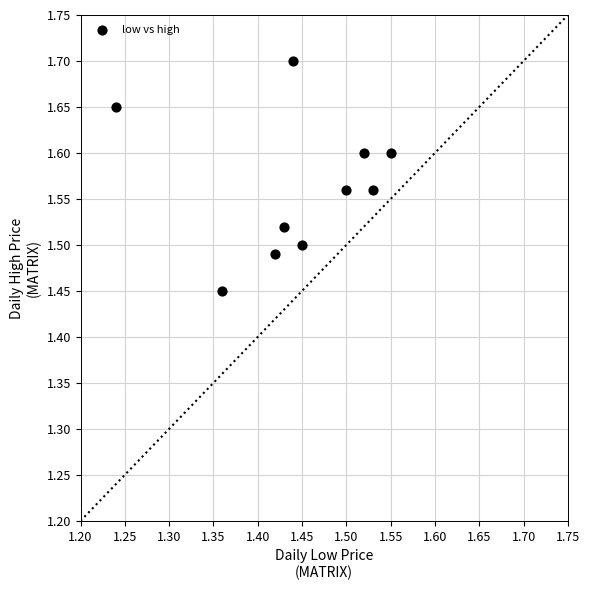

What is the range of X values (max minus min)?

0.3